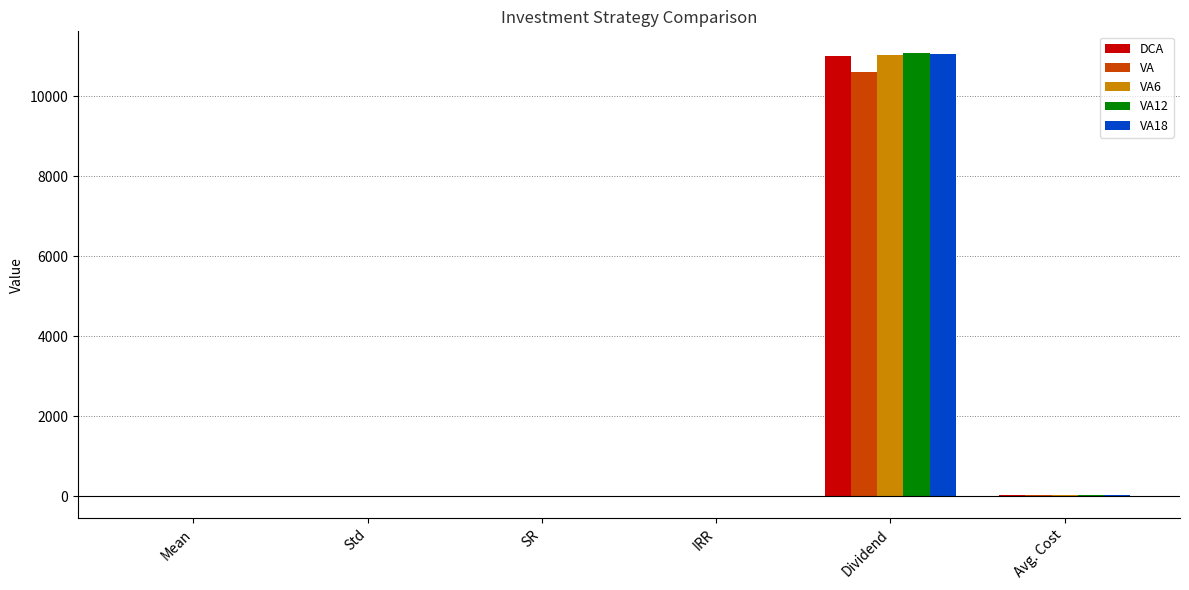

What value does the VA6 series have at SR?

-0.5